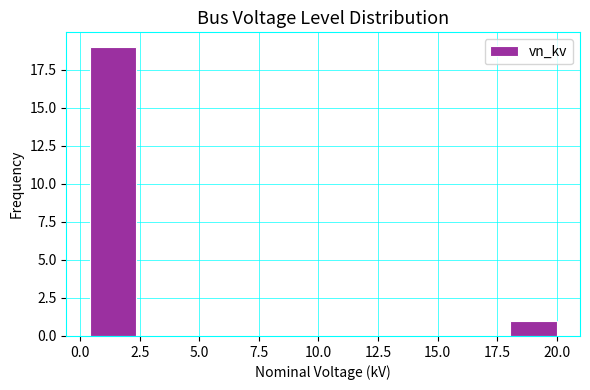

Around what value on the x-axis is the tallest bar? Give the approximate position of its centre, as read against the axis.

1.5